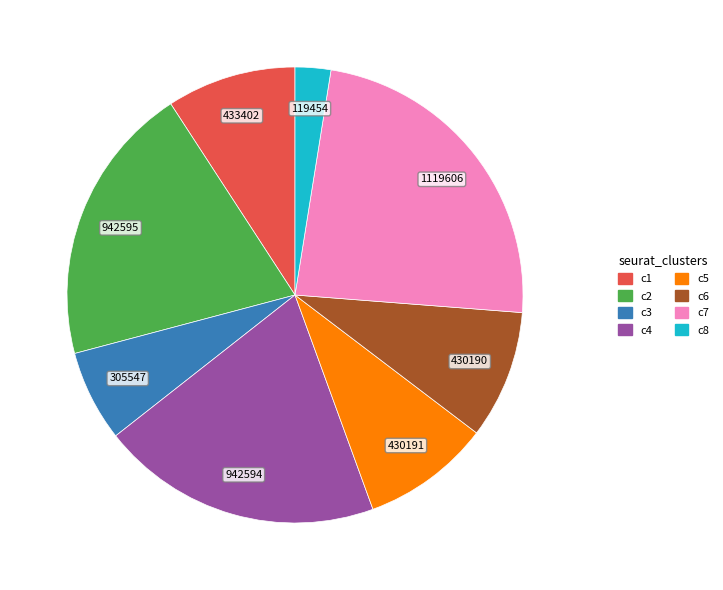

Is there a majority slice in this chart?

No